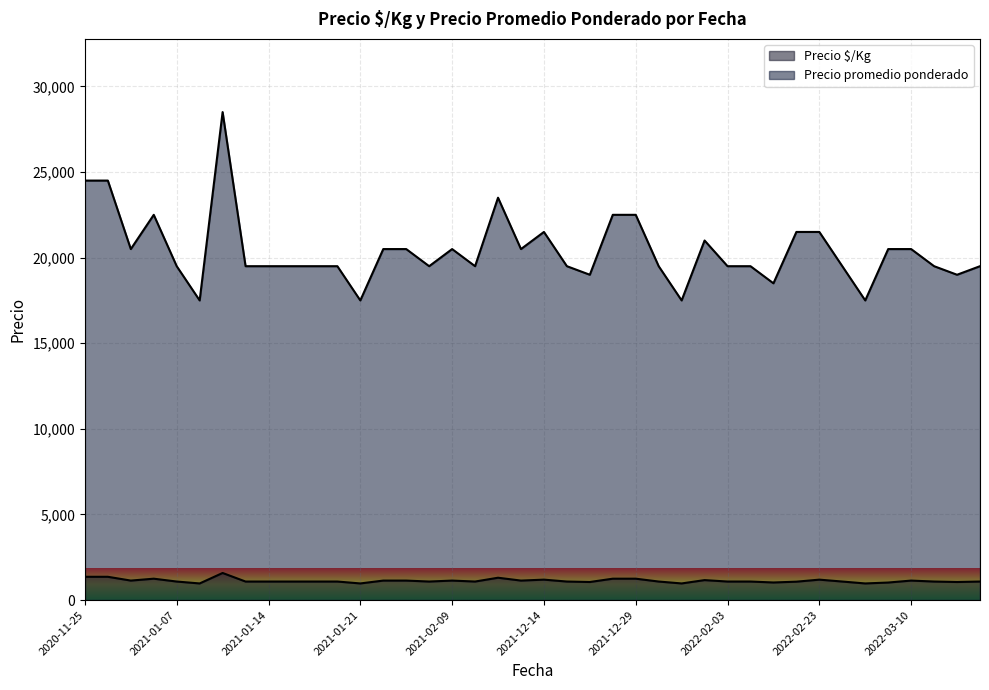

What are all the series names shown in the legend?

Precio $/Kg, Precio promedio ponderado